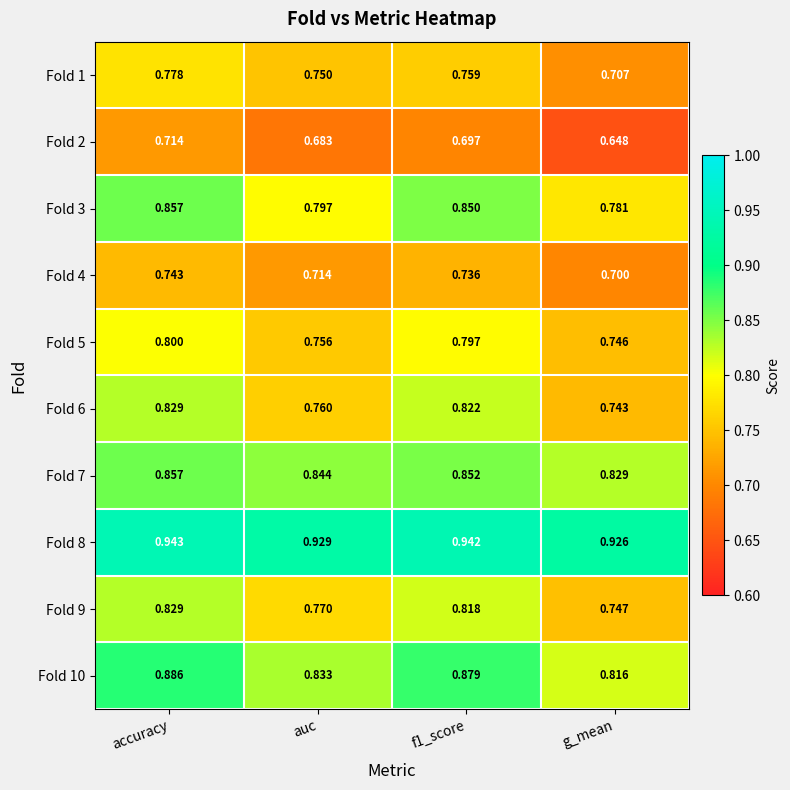

At which category does the chart reach its minimum across all series?

g_mean